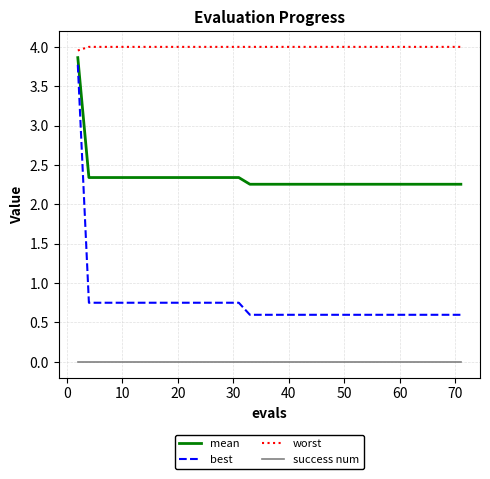

How many lines are shown in the chart?

4